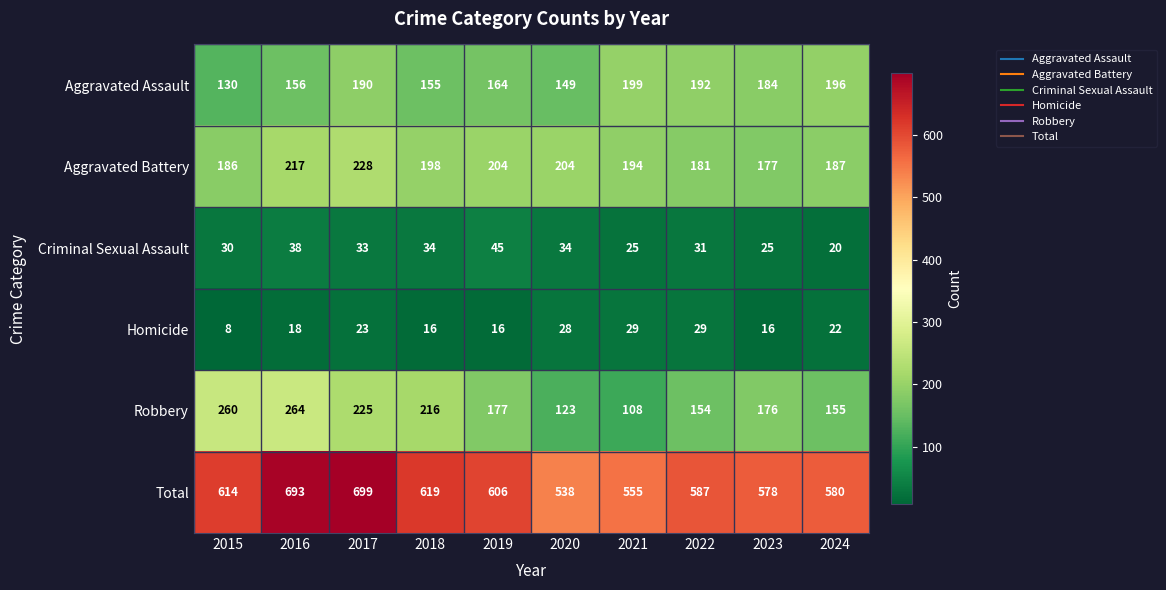

What is the sum of all Homicide values?

205